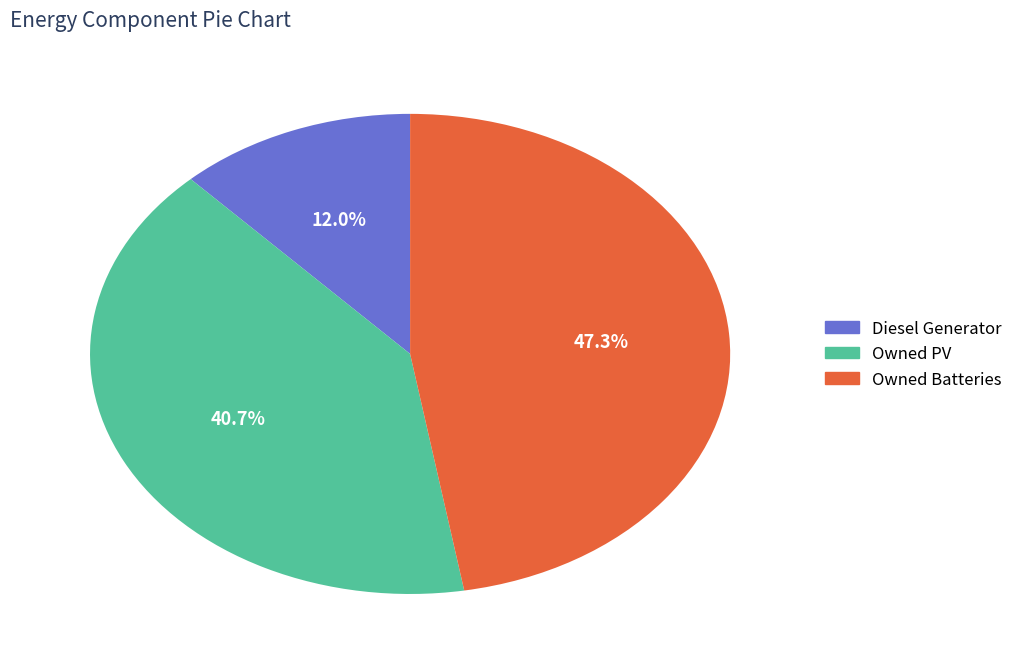

Rank the categories by value from lowest to highest.

Diesel Generator, Owned PV, Owned Batteries